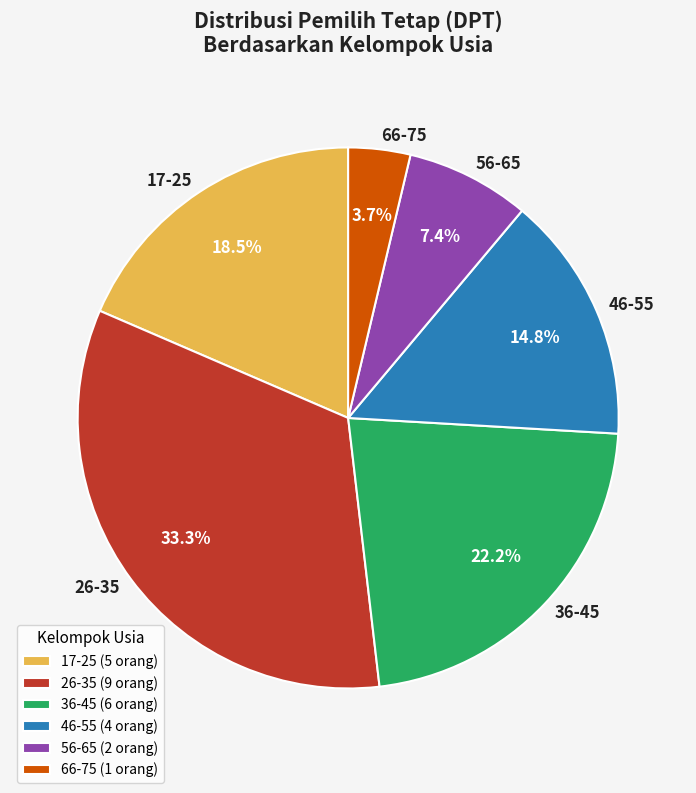

Is there a majority slice in this chart?

No